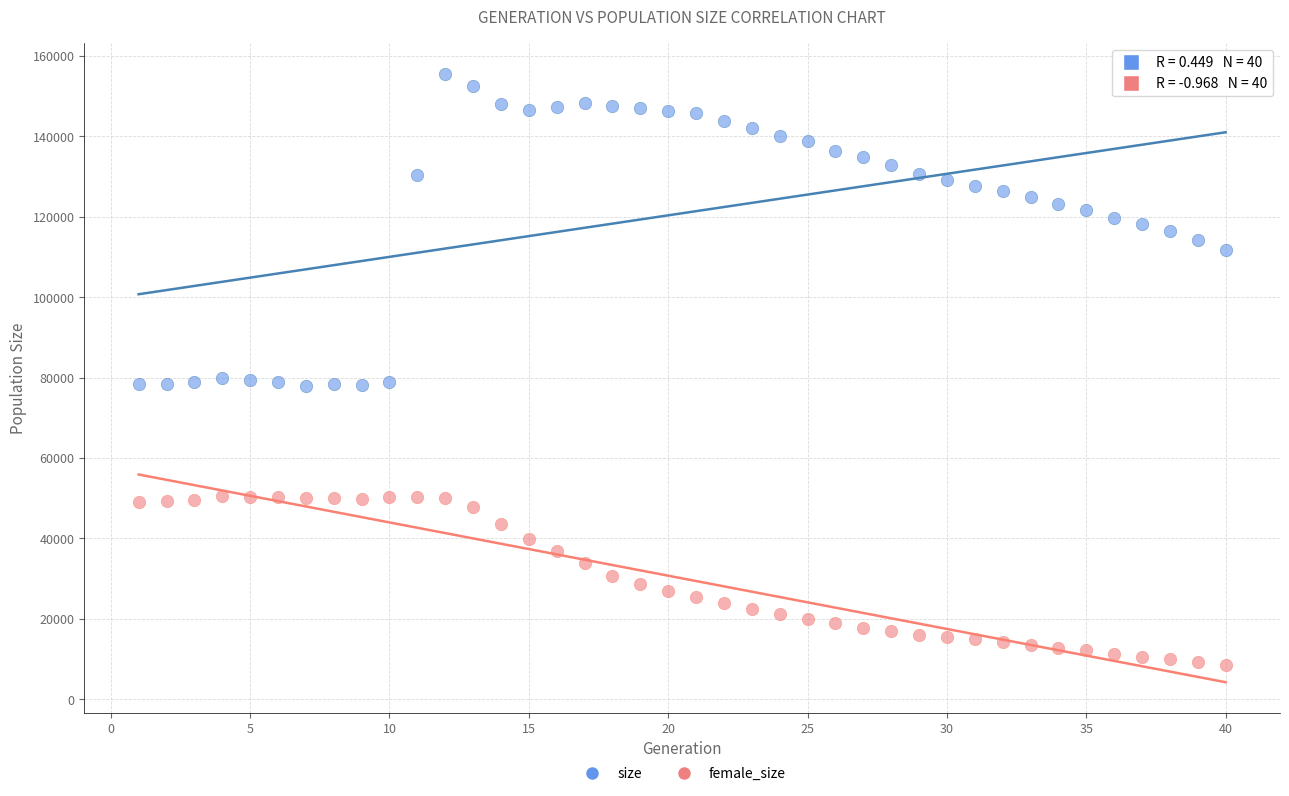

Which series reaches the maximum Y coordinate?

size